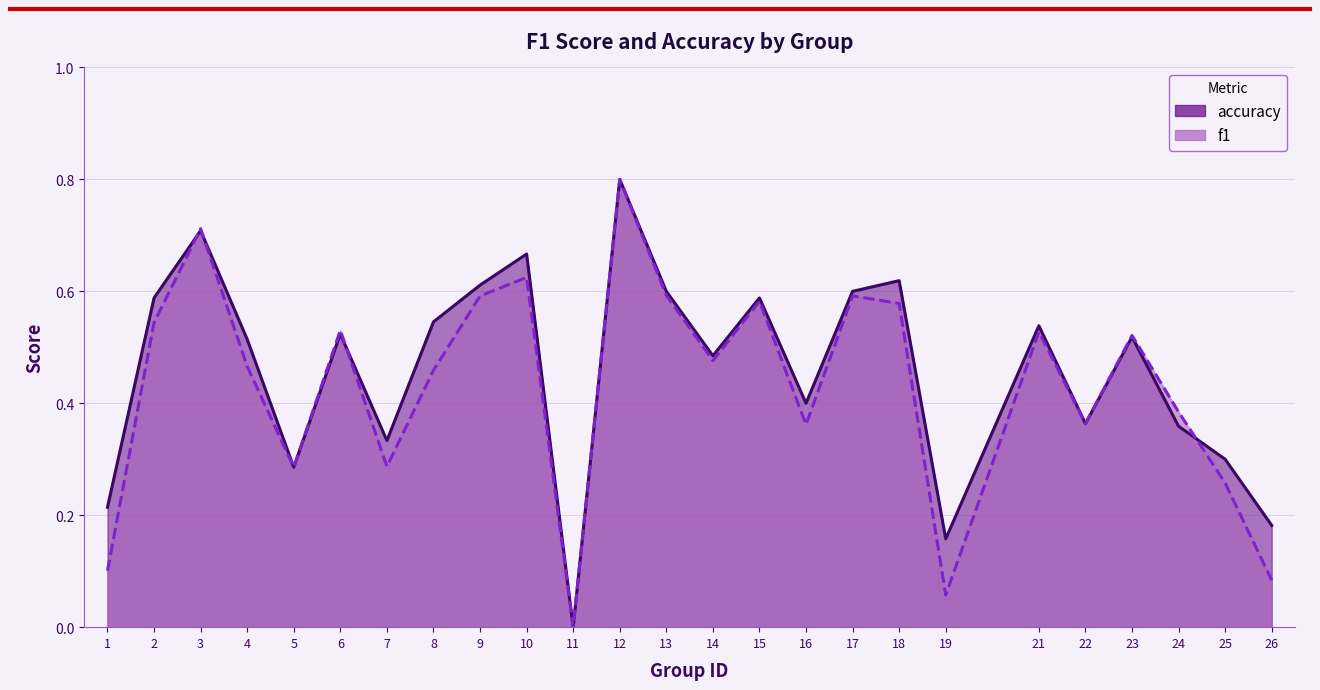

At which category does f1 reach its first local peak?

3